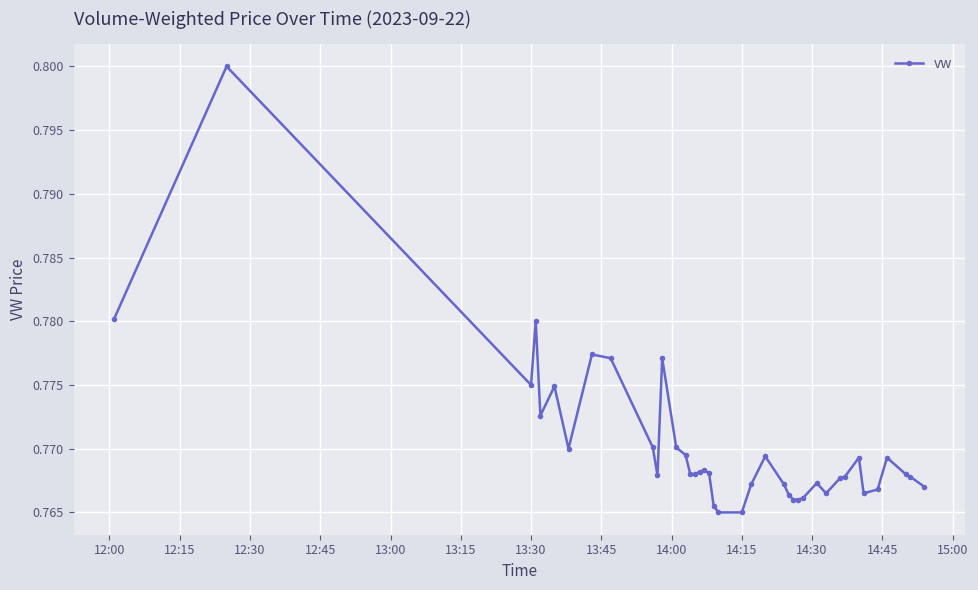

How many values are between 0 and 1?

40